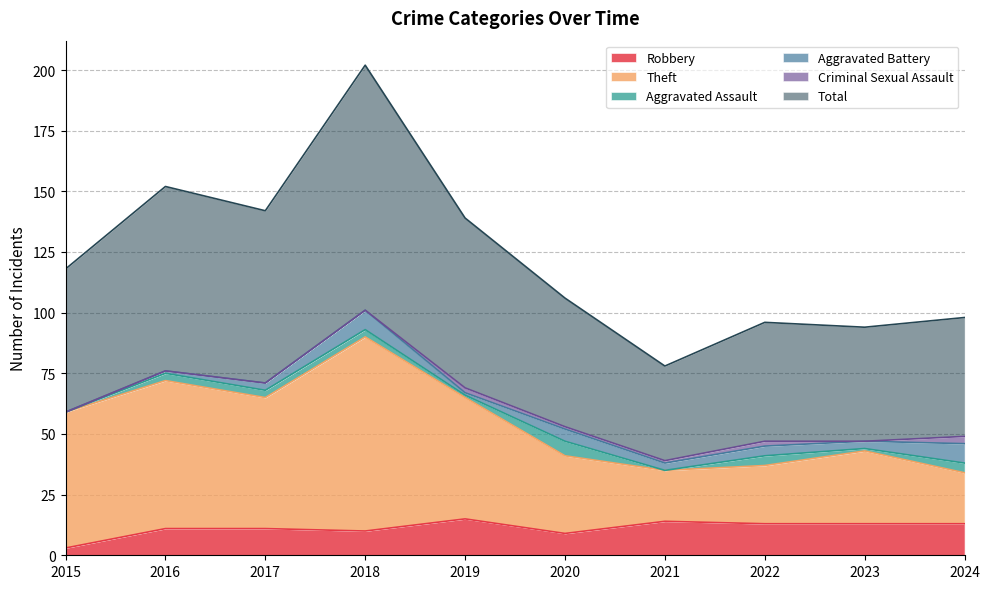

In Robbery, how many points are lower than both neighbors (excluding endpoints)?

2